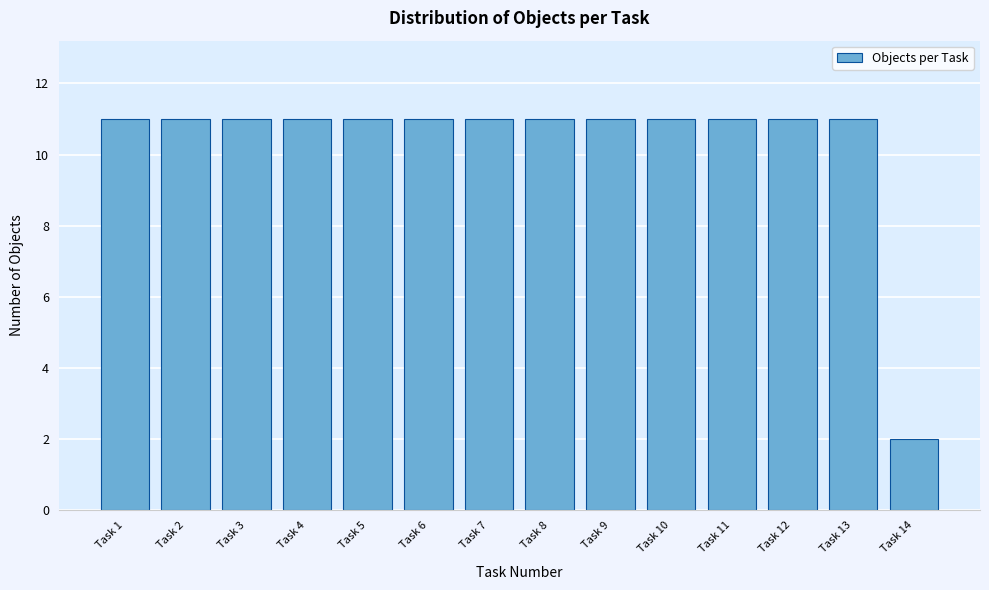

Reading left to right, what are all the values shown in this chart?

Task 1=11	Task 2=11	Task 3=11	Task 4=11	Task 5=11	Task 6=11	Task 7=11	Task 8=11	Task 9=11	Task 10=11	Task 11=11	Task 12=11	Task 13=11	Task 14=2